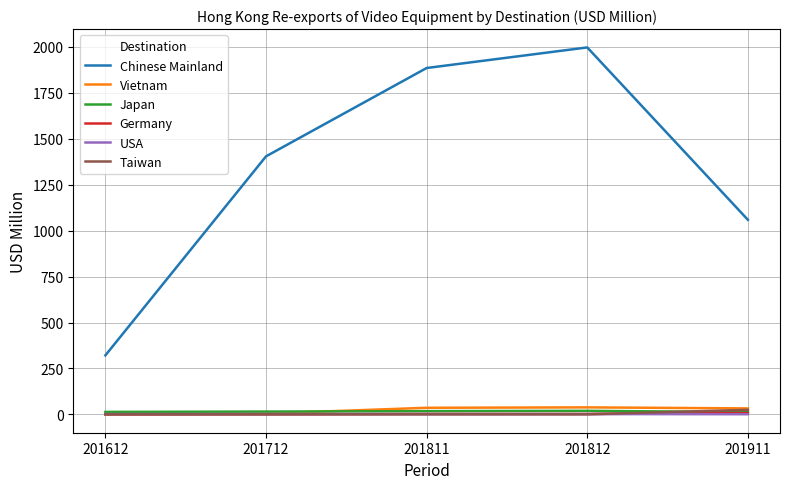

What is the greatest value displayed?

1997.1